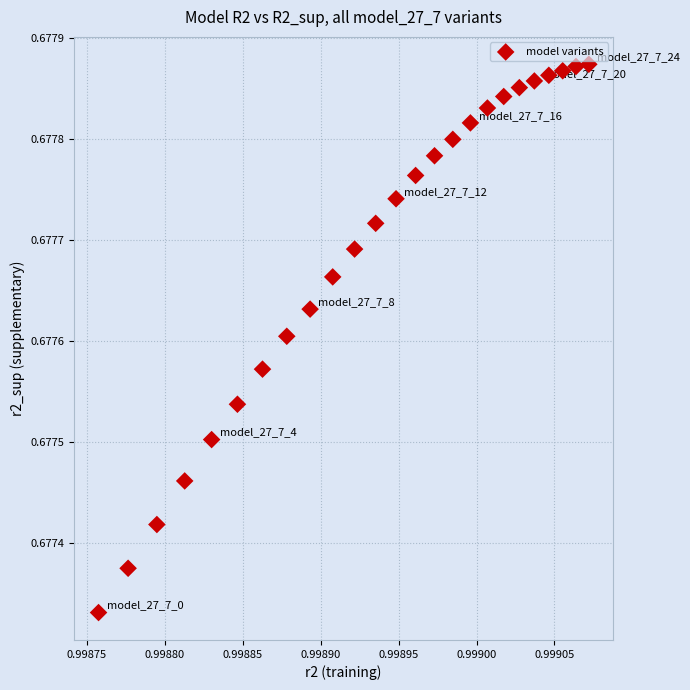

Count the number of points in this scatter plot.

25